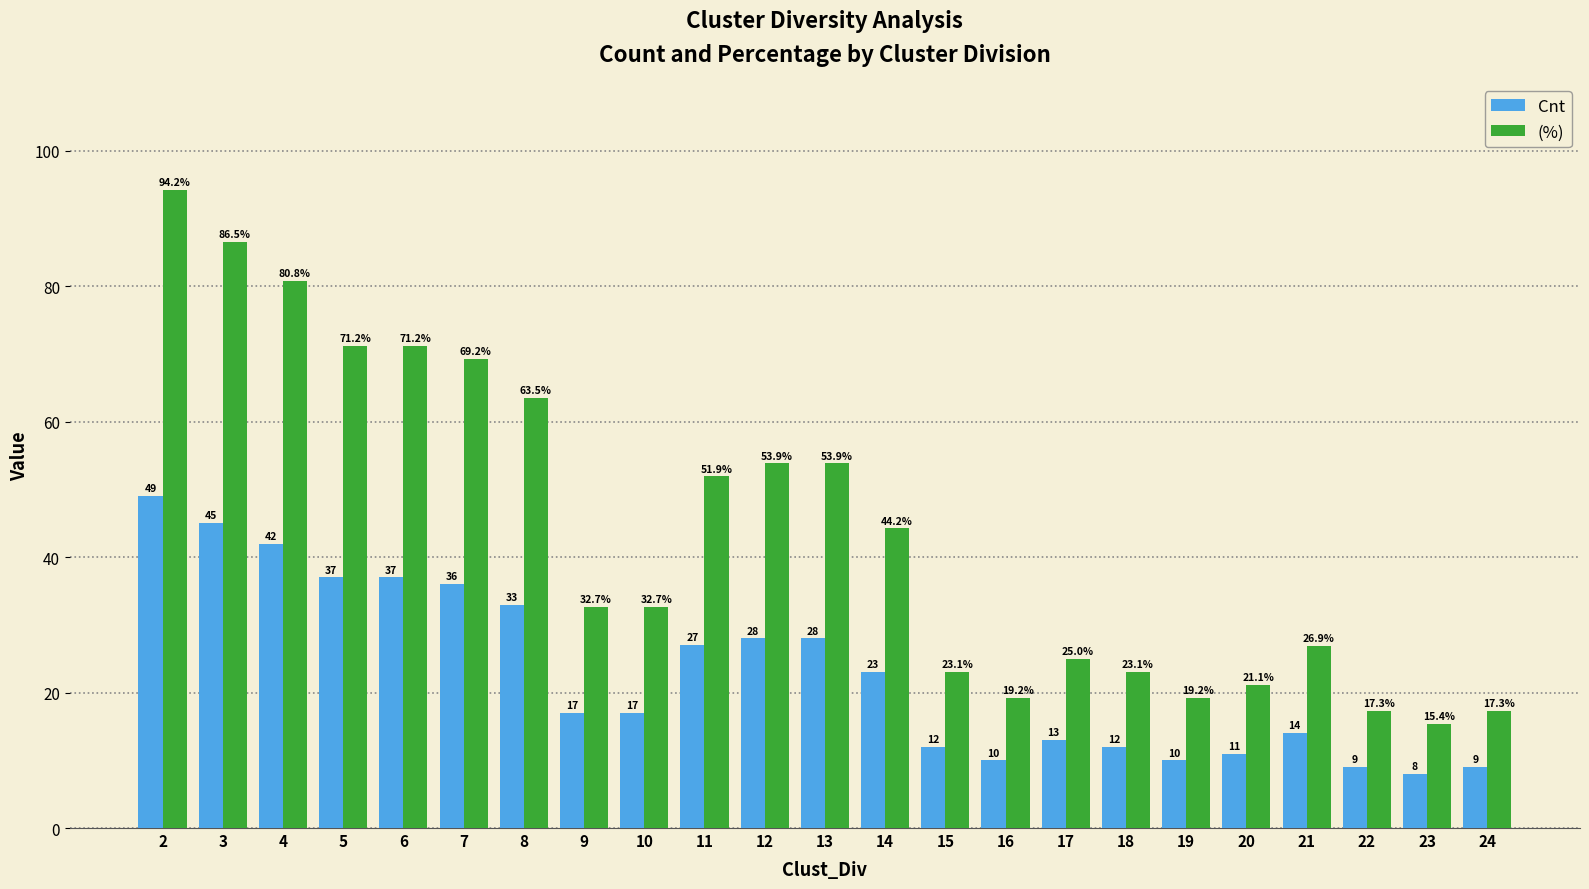

Between 3 and 19, which series saw the biggest shift?

(%)